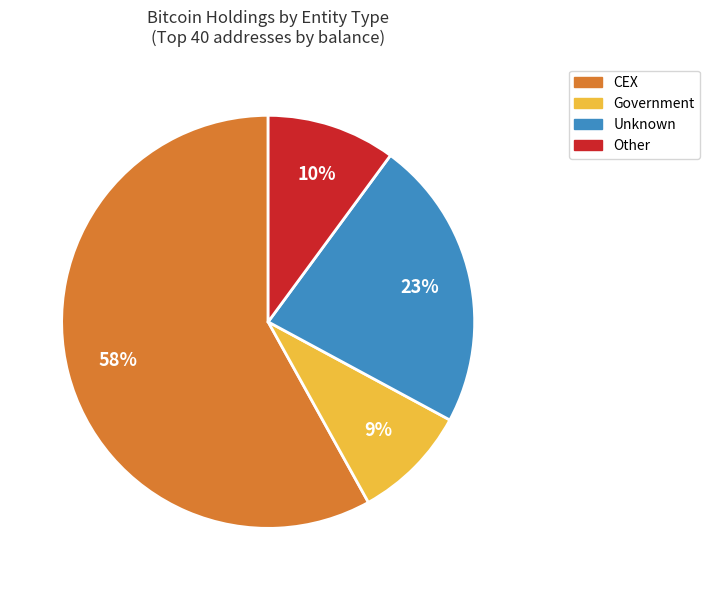

To the nearest percent, what is the average slice percentage?

25%